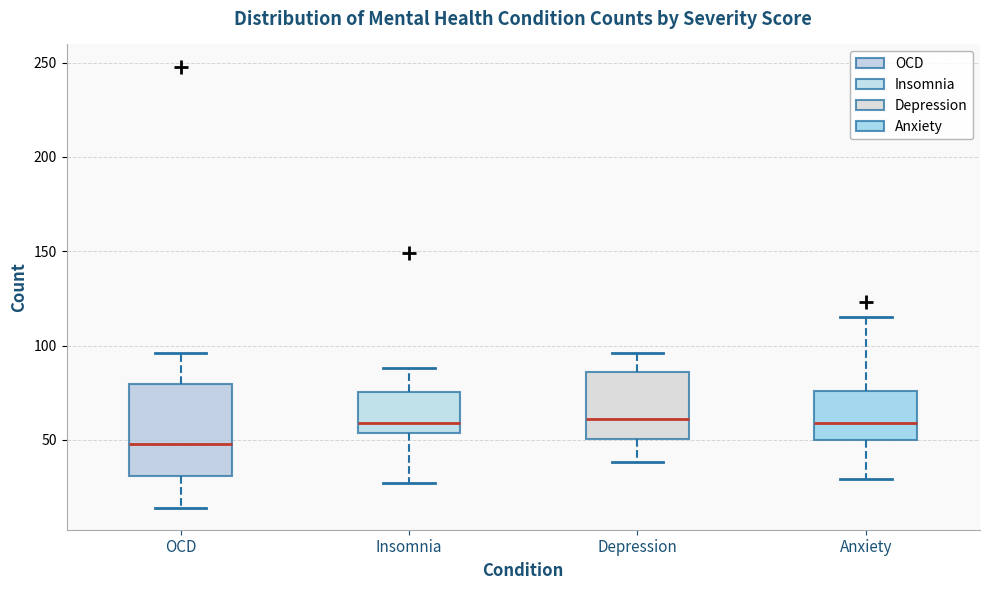

Comparing the boxes themselves (not the whiskers), which one is the tallest?

OCD